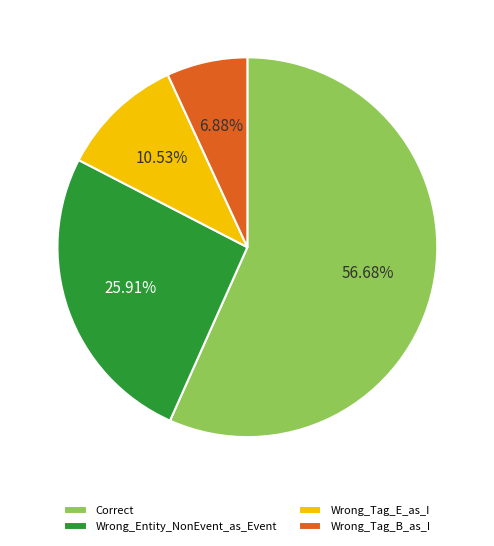

True or false: Wrong_Entity_NonEvent_as_Event accounts for 15% of the total.

False